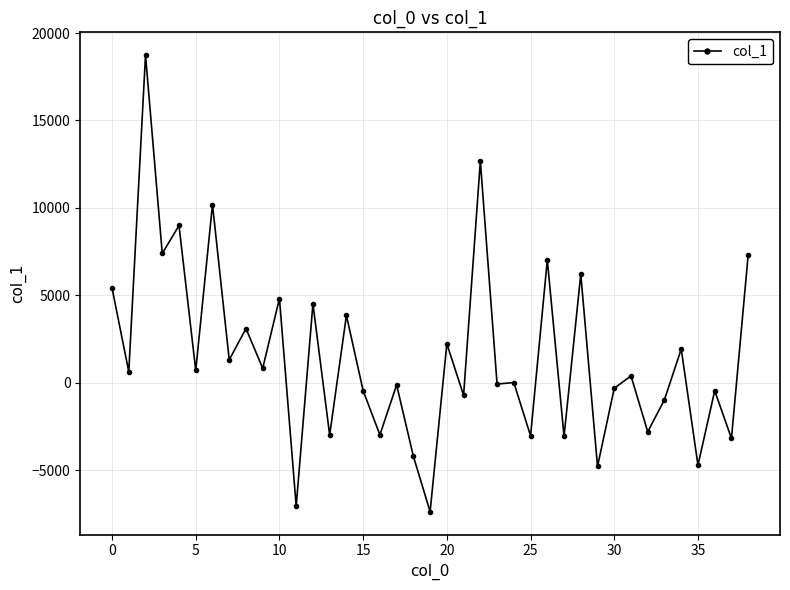

What is the maximum value shown in the chart?

18733.1